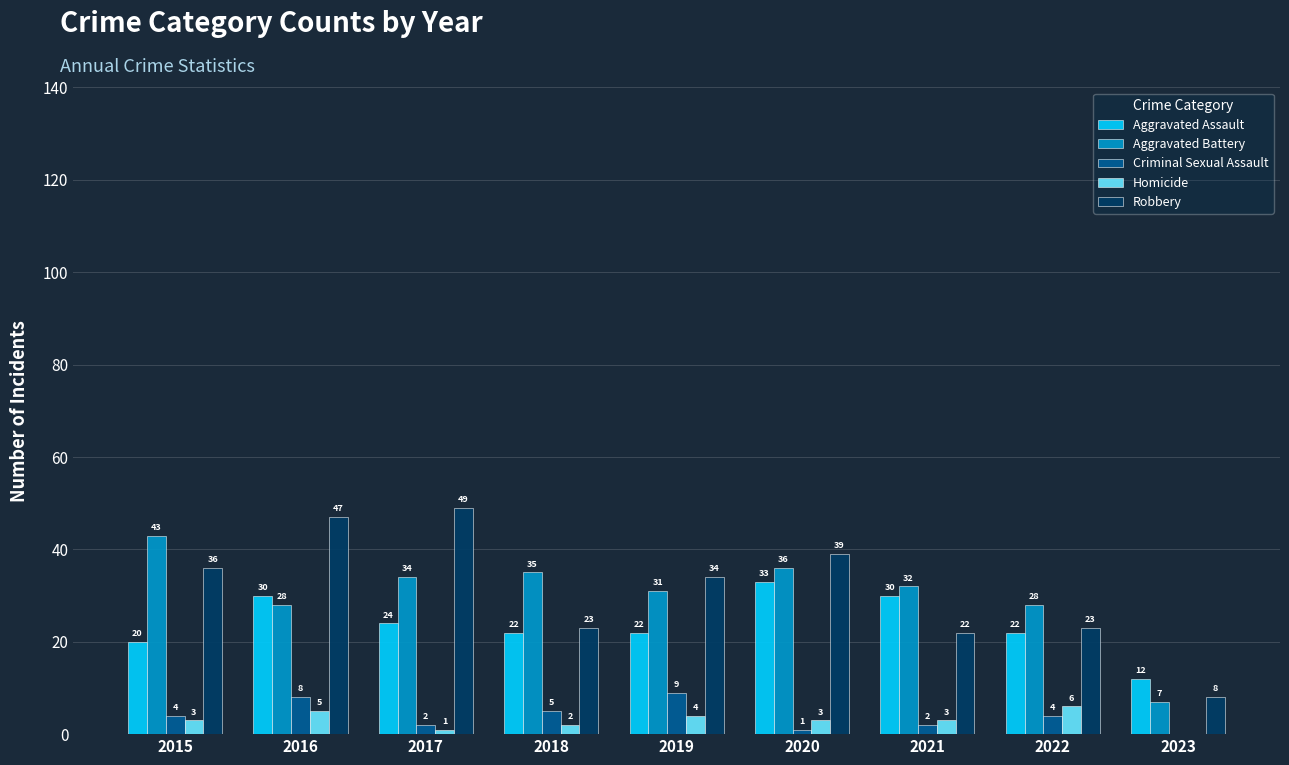

Does the chart contain stacked bars?

No